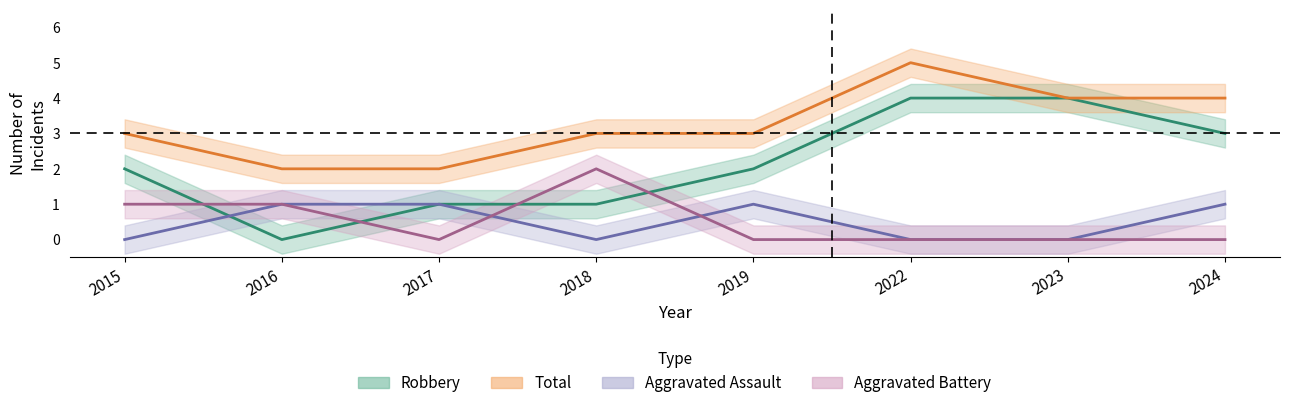

What is the difference between the maximum and minimum values in the Aggravated Assault series?

1